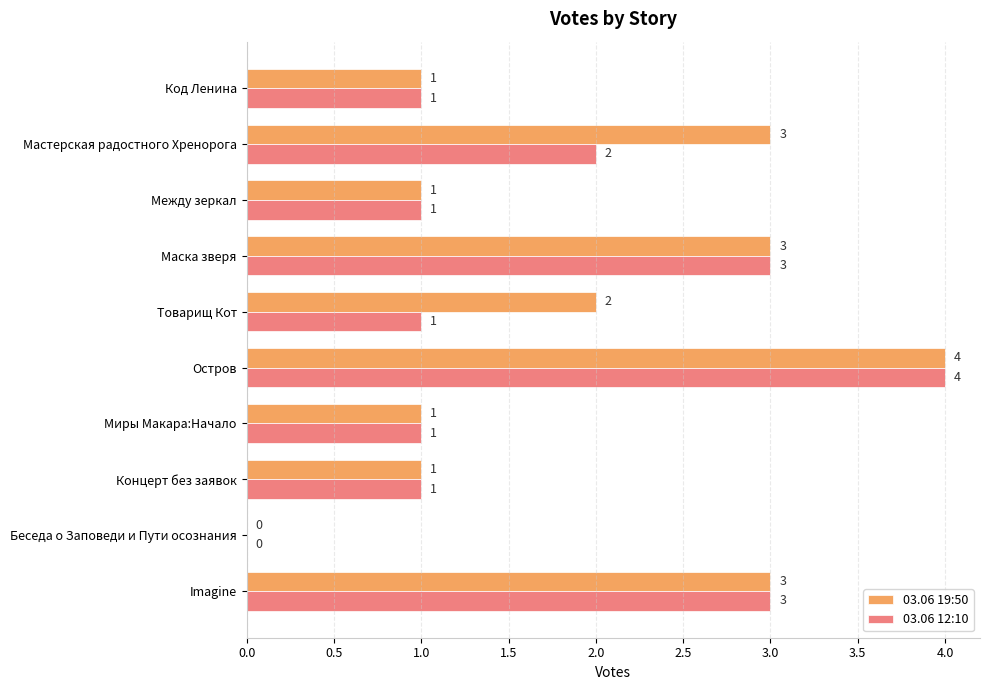

The value of 03.06 19:50 at Остров is 2. True or false?

False